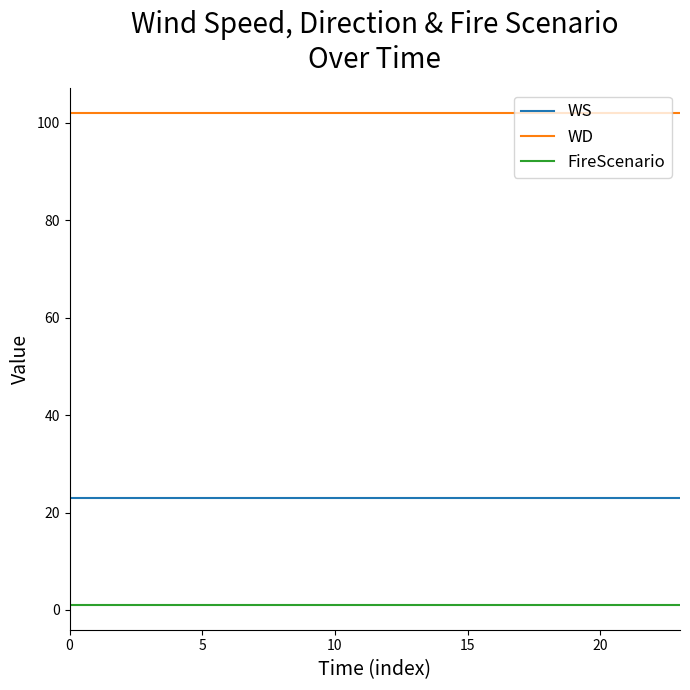

Which series has the largest total across all categories?

WD